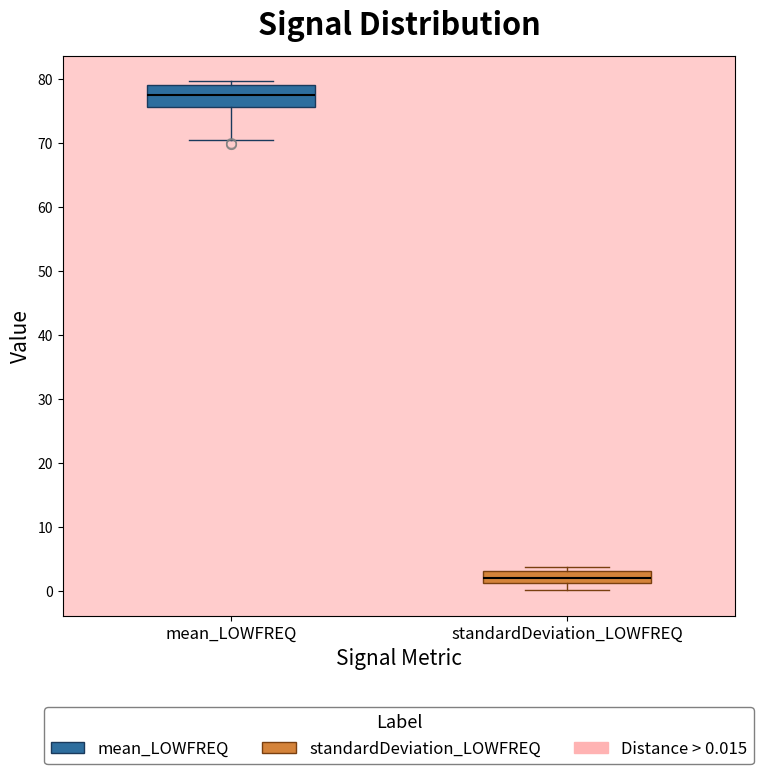

Reading left to right, read every box against the y-axis: the position of its median line, the range the box covers, and the ends of its whiskers. The values are not printed on the chart, so give them approximately, as read against the axis.

mean_LOWFREQ: median 78, box 76 to 79, whiskers 71 to 80
standardDeviation_LOWFREQ: median 2, box 1 to 3, whiskers 0 to 4